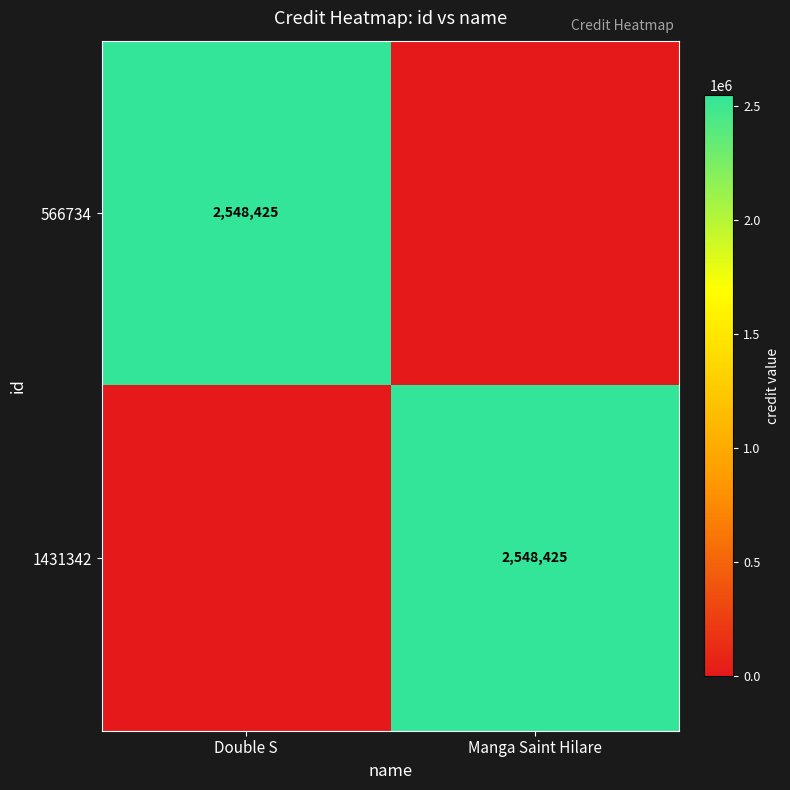

True or false: 566734 has a value of 2548425 at Double S.

True